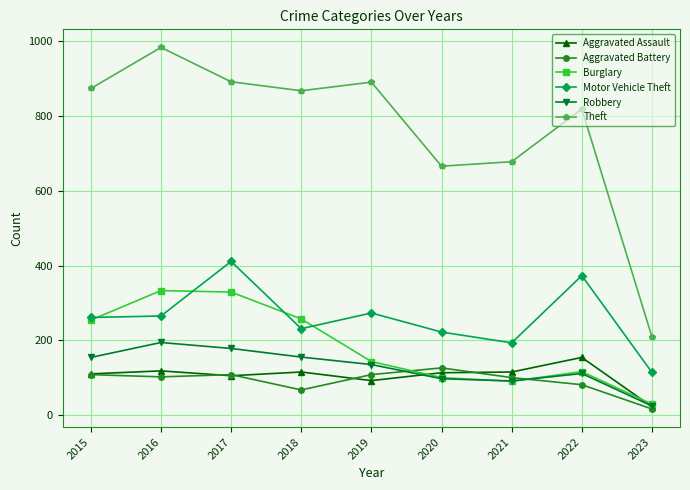

At how many categories does at least one series exceed 561?

8